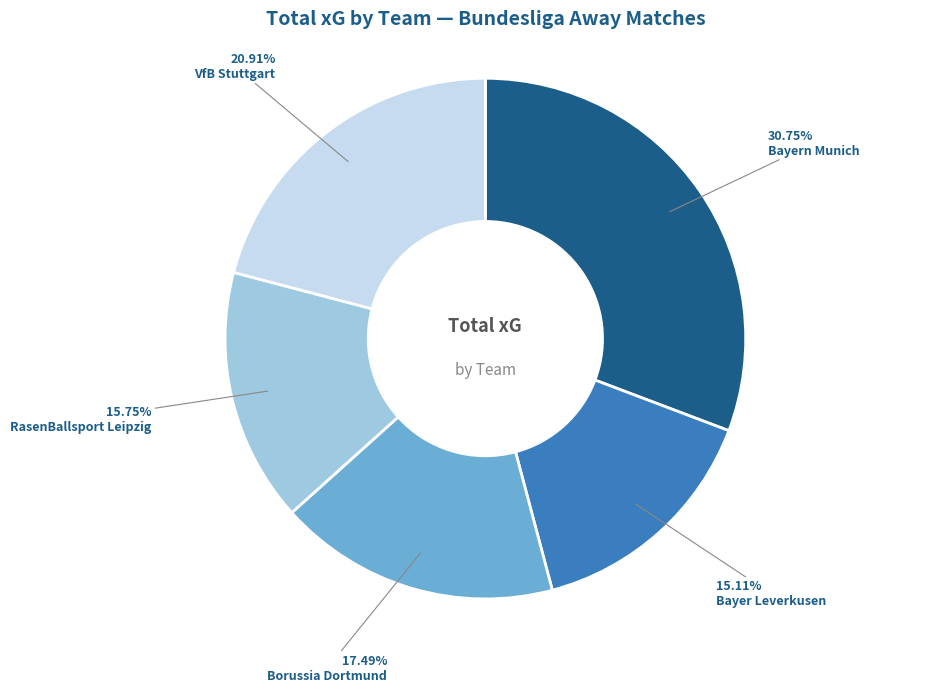

Which slice is the largest?

Bayern Munich